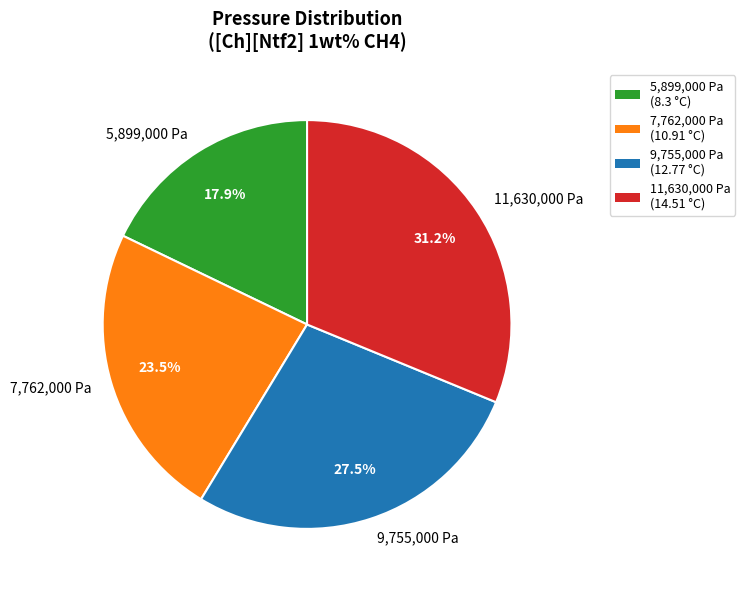

Between 9,755,000 Pa and 5,899,000 Pa, which is larger?

9,755,000 Pa